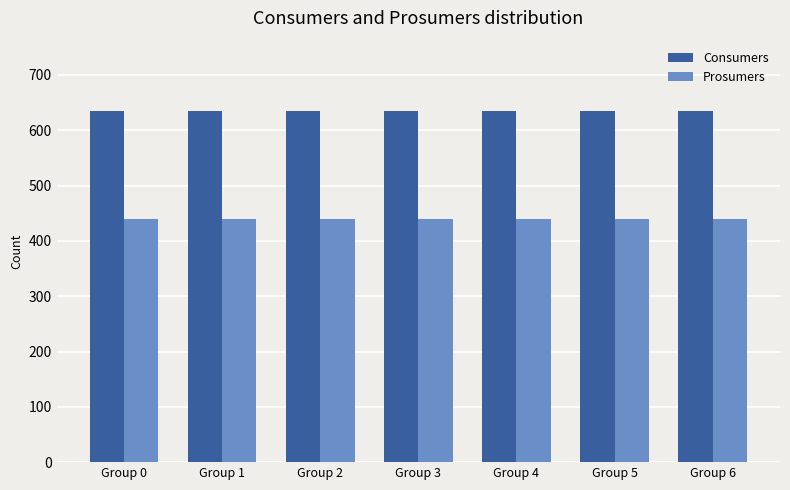

What is the difference between the highest and lowest values at Group 4?

195